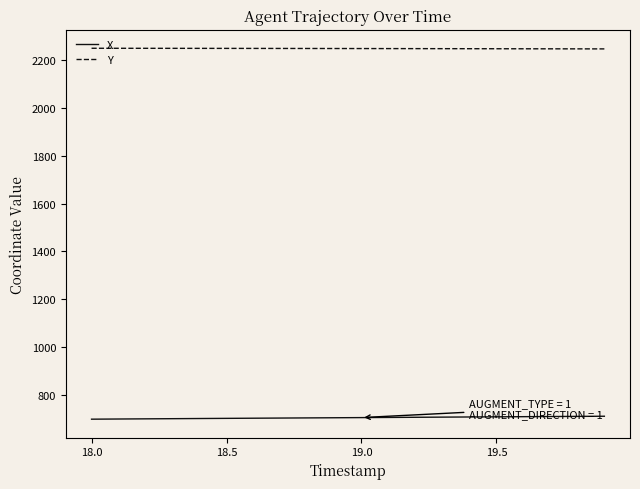

True or false: X and Y cross at least once.

False